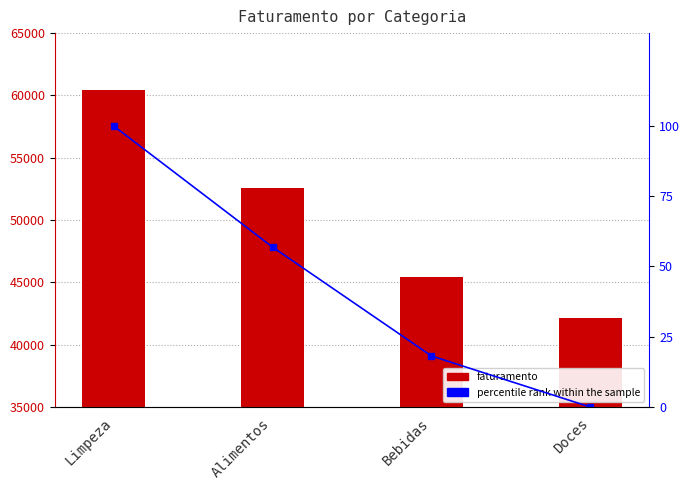

What are all the series names shown in the legend?

faturamento, percentile rank within the sample